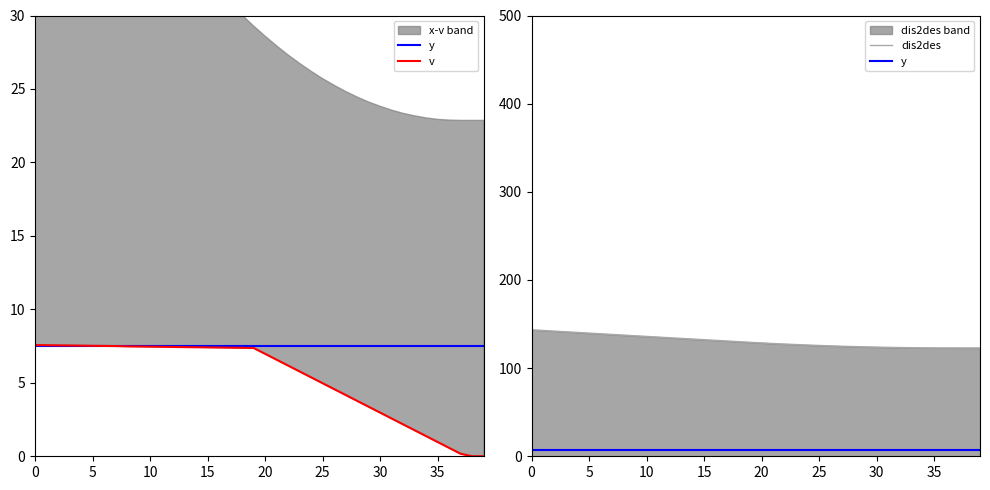

Reading left to right, transcribe all the data shown in this chart.

y: 7.5	7.5	7.5	7.5	7.5	7.5	7.5	7.5	7.5	7.5	7.5	7.5	7.5	7.5	7.5	7.5	7.5	7.5	7.5	7.5	7.5	7.5	7.5	7.5	7.5	7.5	7.5	7.5	7.5	7.5	7.5	7.5	7.5	7.5	7.5	7.5	7.5	7.5	7.5	7.5
v: 7.6	7.6	7.5	7.5	7.5	7.5	7.5	7.5	7.5	7.5	7.5	7.5	7.4	7.4	7.4	7.4	7.4	7.4	7.4	7.4	7.0	6.6	6.2	5.8	5.4	5.0	4.6	4.2	3.8	3.4	3.0	2.6	2.2	1.8	1.4	1.0	0.6	0.2	0.0	0.0
dis2des: 143.5	142.7	142.0	141.2	140.5	139.7	139.0	138.2	137.5	136.7	136.0	135.2	134.5	133.7	133.0	132.2	131.5	130.8	130.0	129.3	128.6	127.9	127.3	126.8	126.2	125.7	125.3	124.8	124.5	124.1	123.8	123.6	123.3	123.2	123.0	122.9	122.9	122.9	122.9	122.9